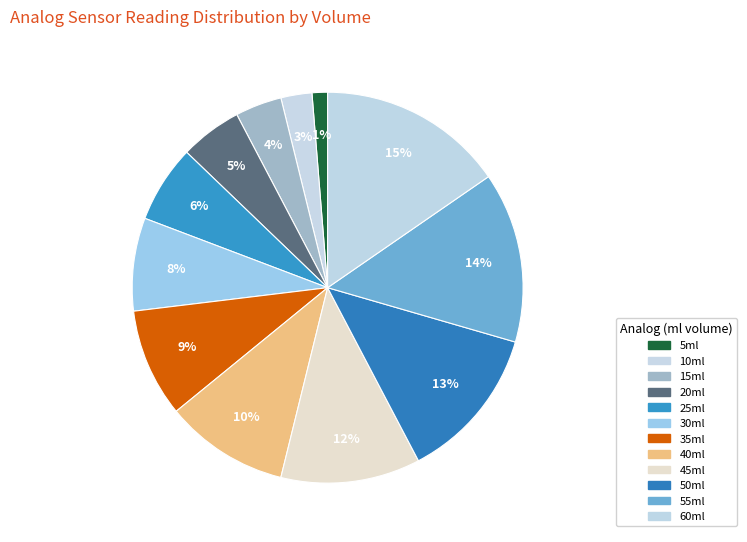

How many slices are in this pie chart?

12